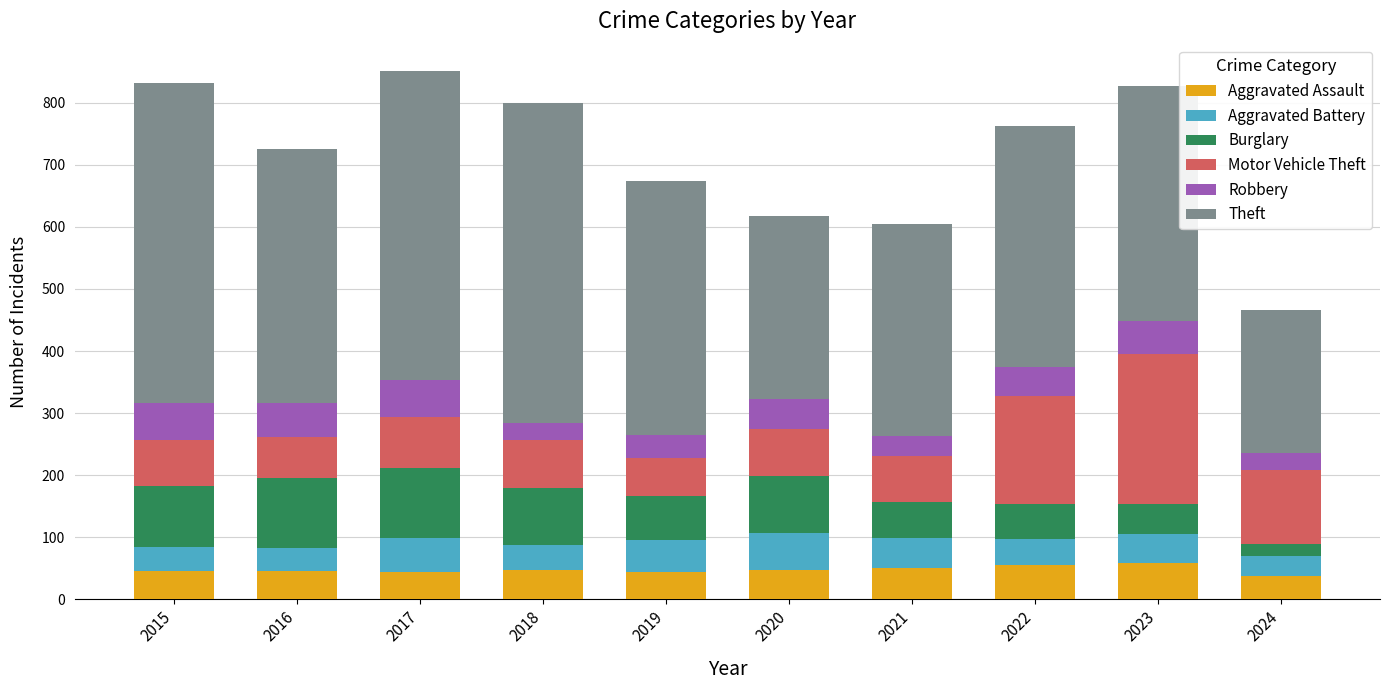

Does the chart contain any negative values?

No